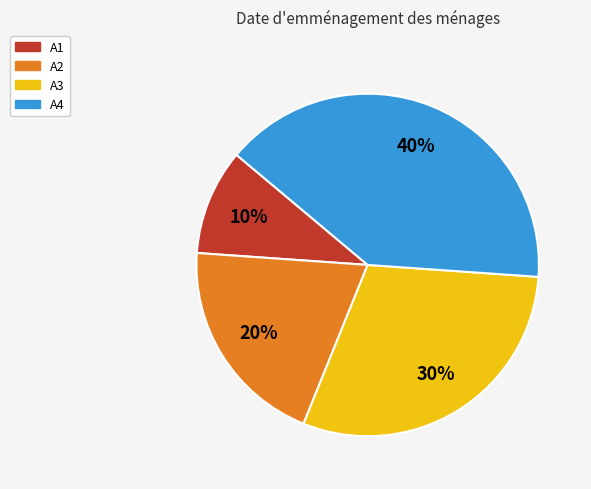

To the nearest percent, what is the difference between the largest and smallest slice percentages?

30%